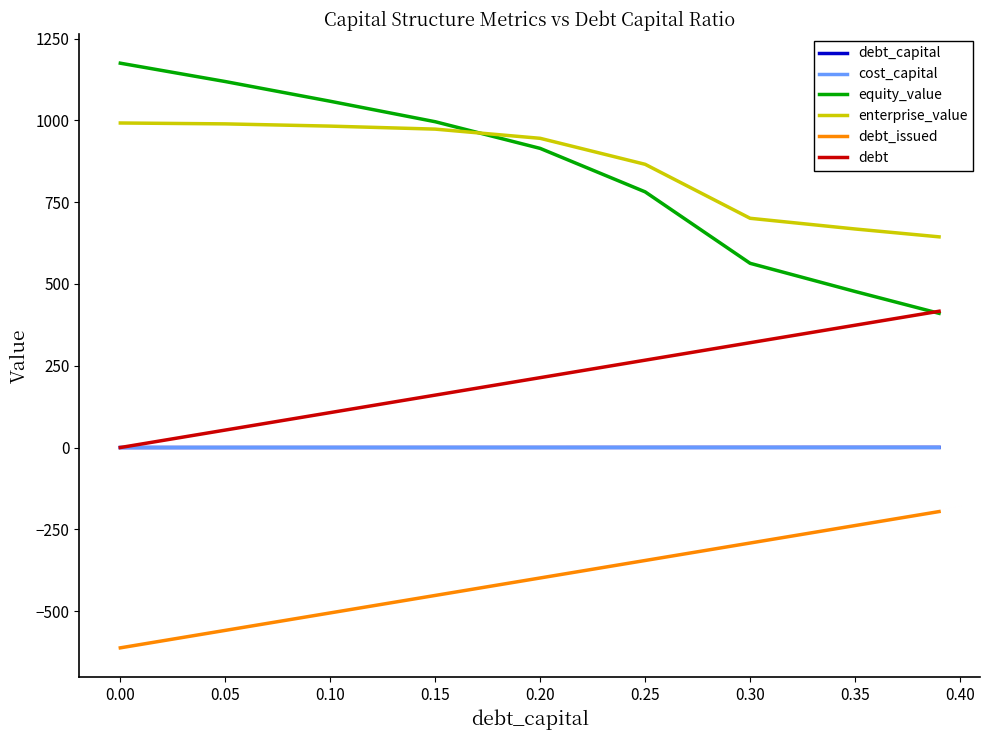

What is the minimum value shown in the chart?

-612.3